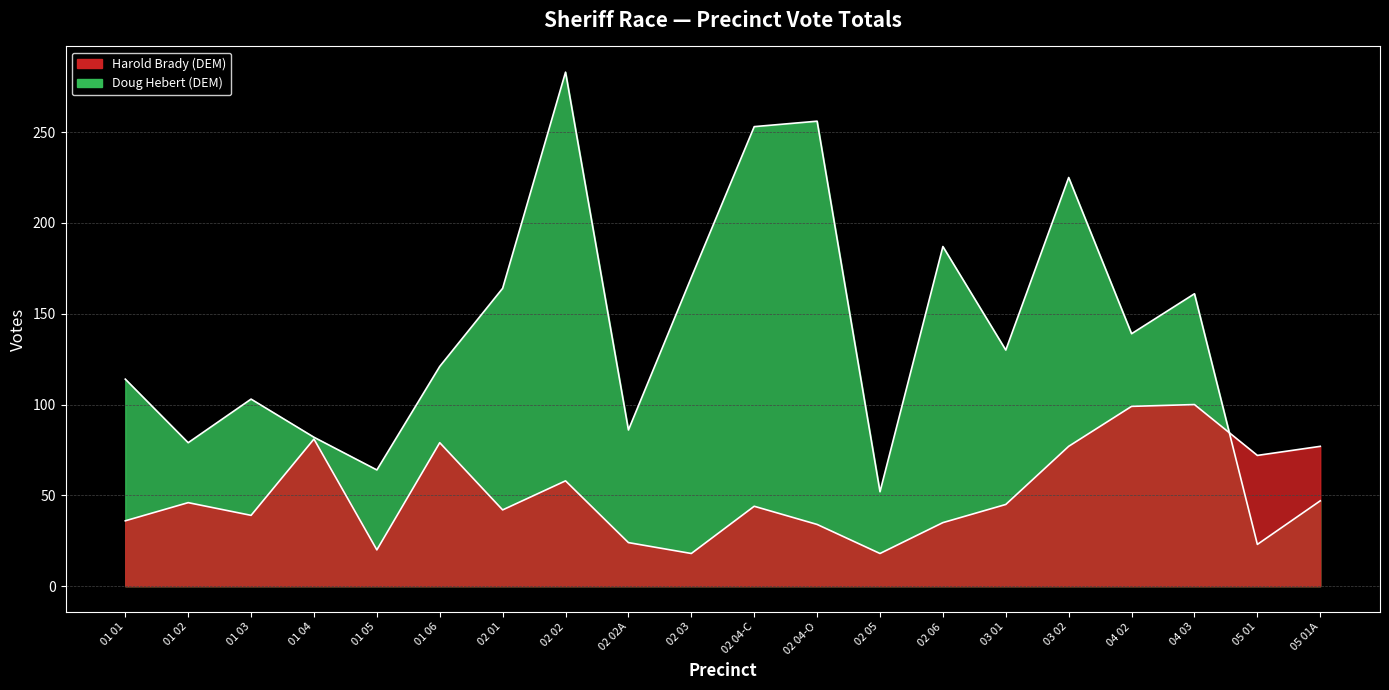

What are all the series names shown in the legend?

Harold Brady (DEM), Doug Hebert (DEM)